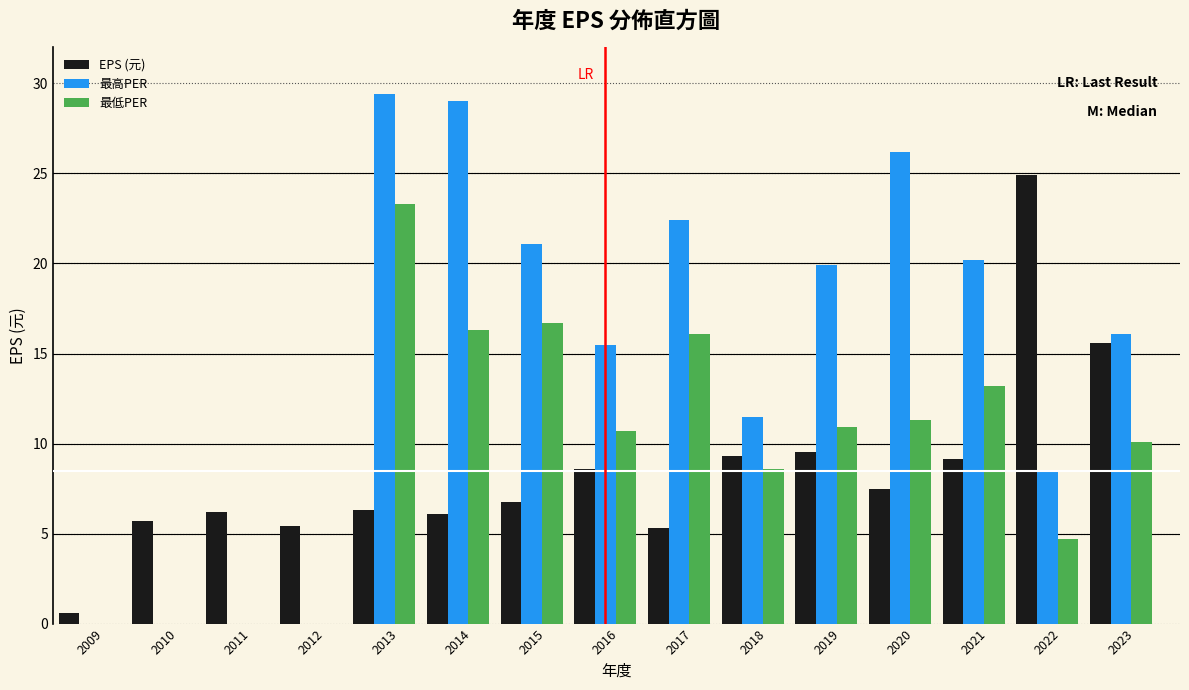

What is the total value across all series at 2013?

59.0